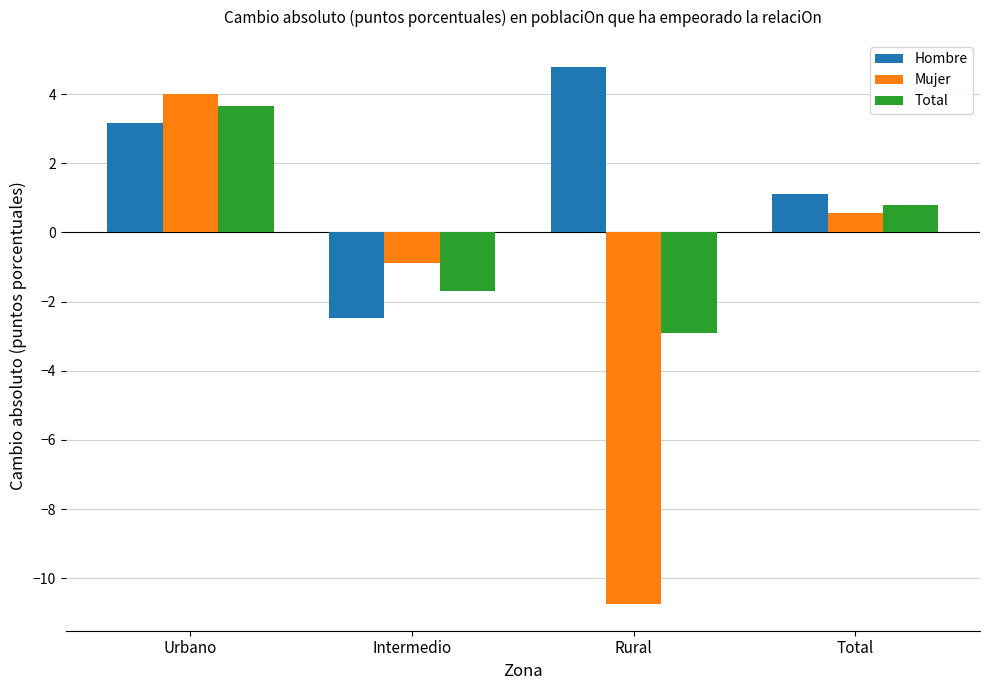

List the series in order of their peak value, highest first.

Hombre, Mujer, Total